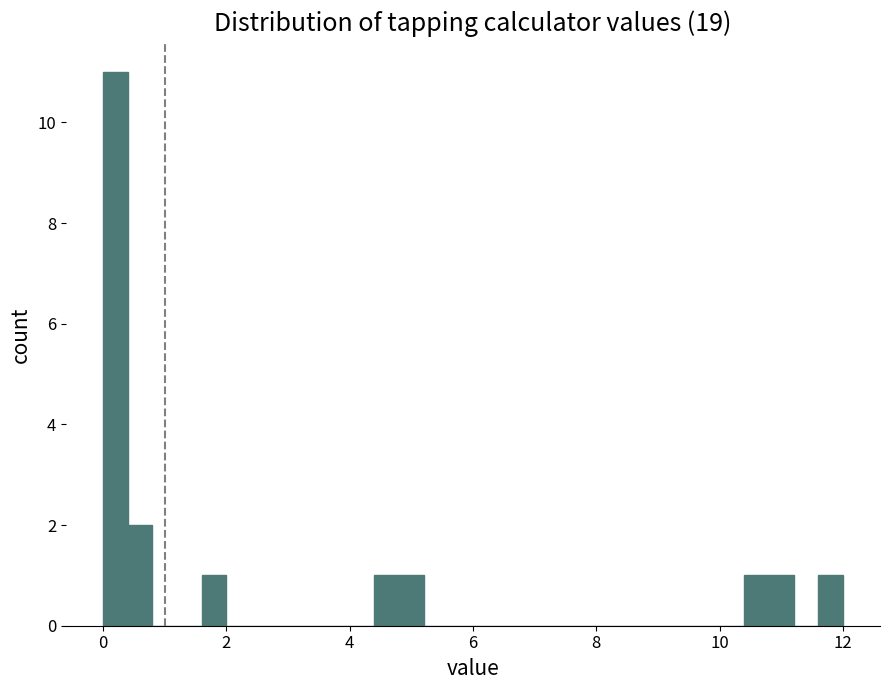

Read against the x-axis, roughly where is the centre of the tallest bar?

0.2